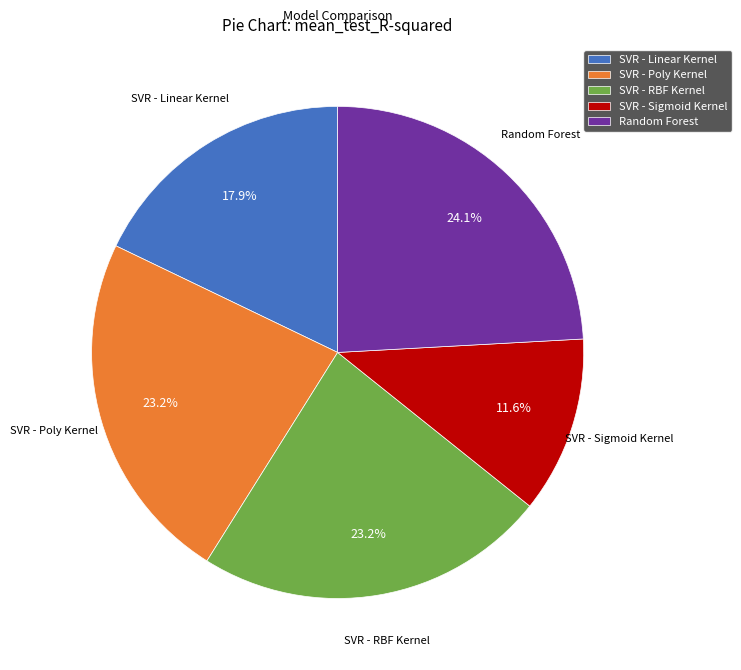

To the nearest percent, what portion does SVR - Poly Kernel represent?

23%